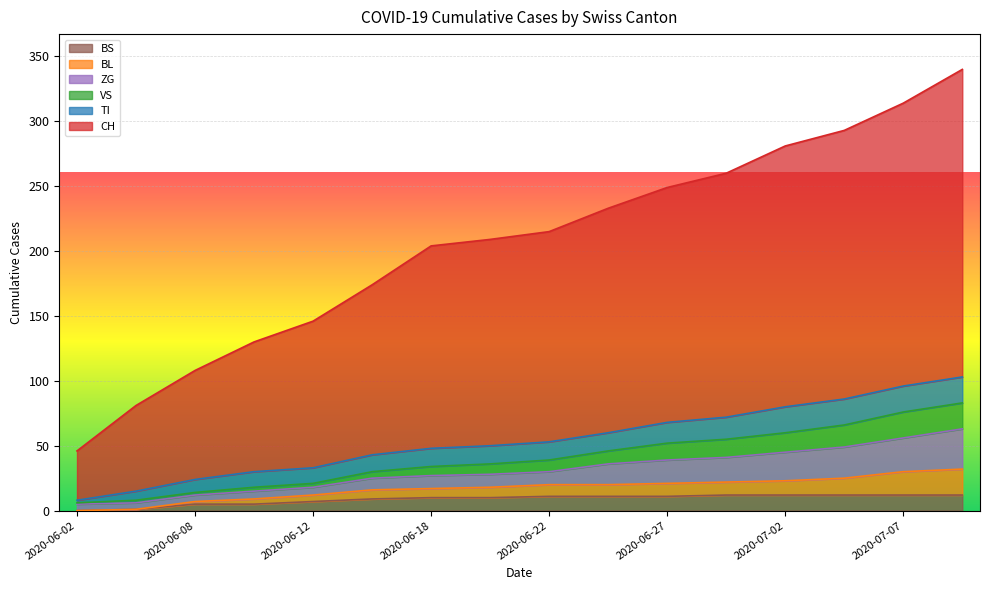

At which category is the sum across all series the highest?

2020-07-09